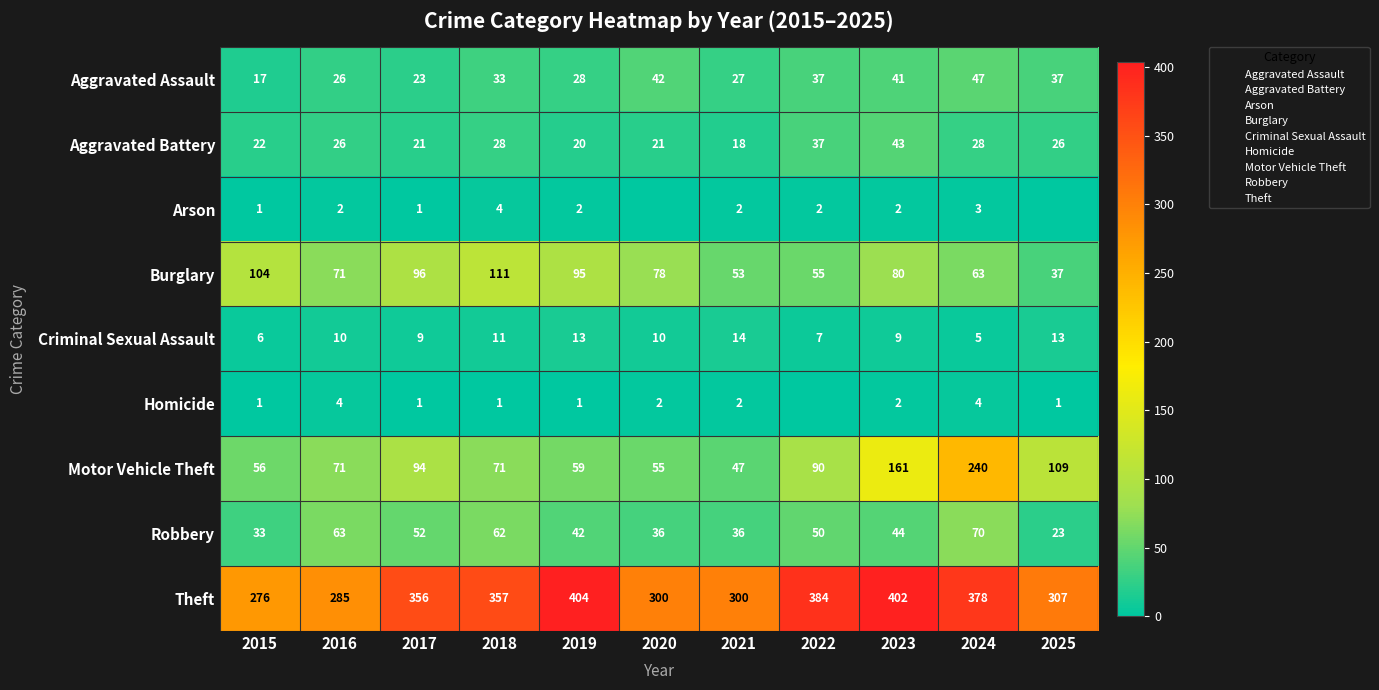

Which has a higher value, 2020 or 2024?

2024